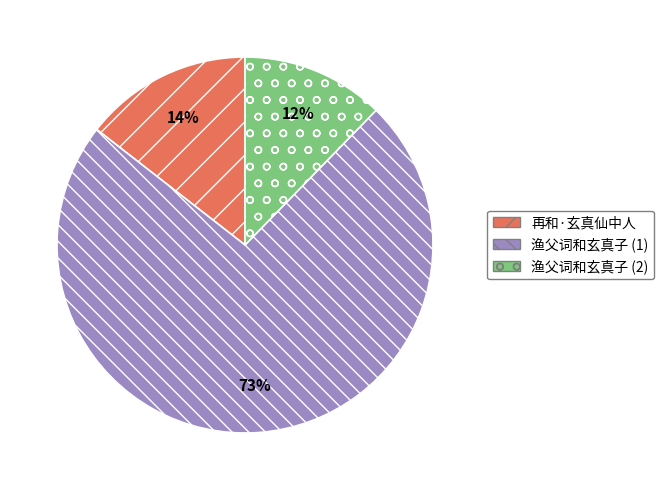

Is the sum of 渔父词和玄真子 (2) and 再和·玄真仙中人 greater than half?

No